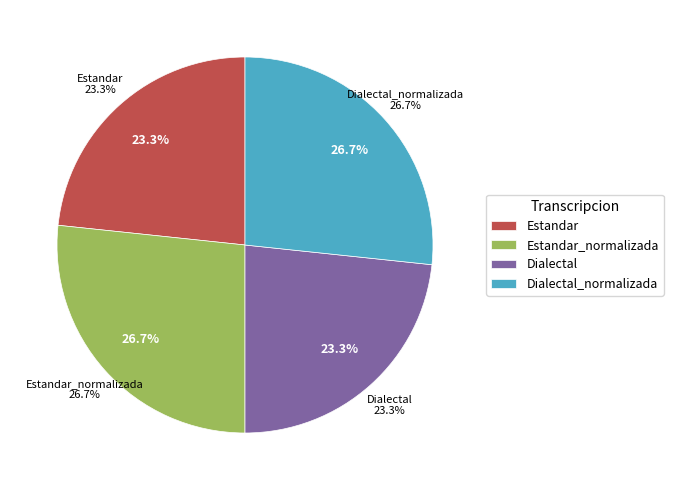

How many slices are in this pie chart?

4